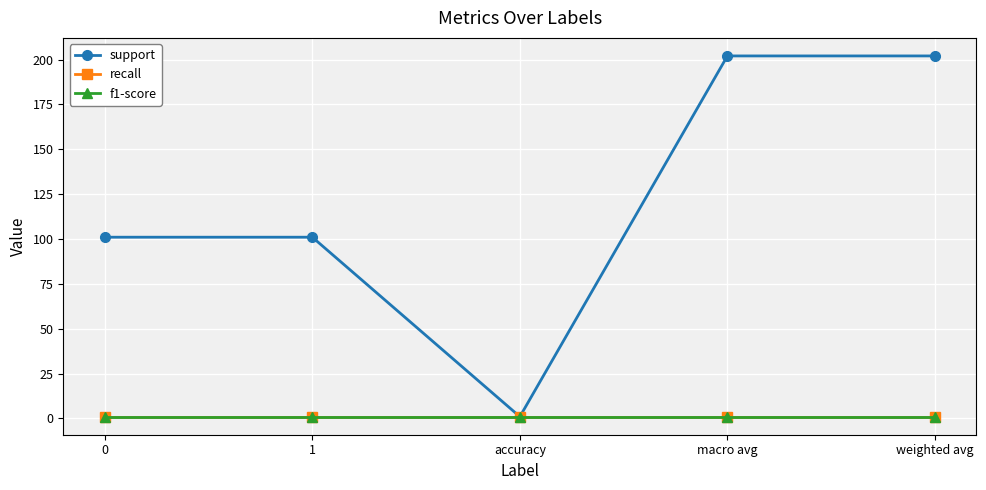

Does the chart have visible grid lines?

Yes